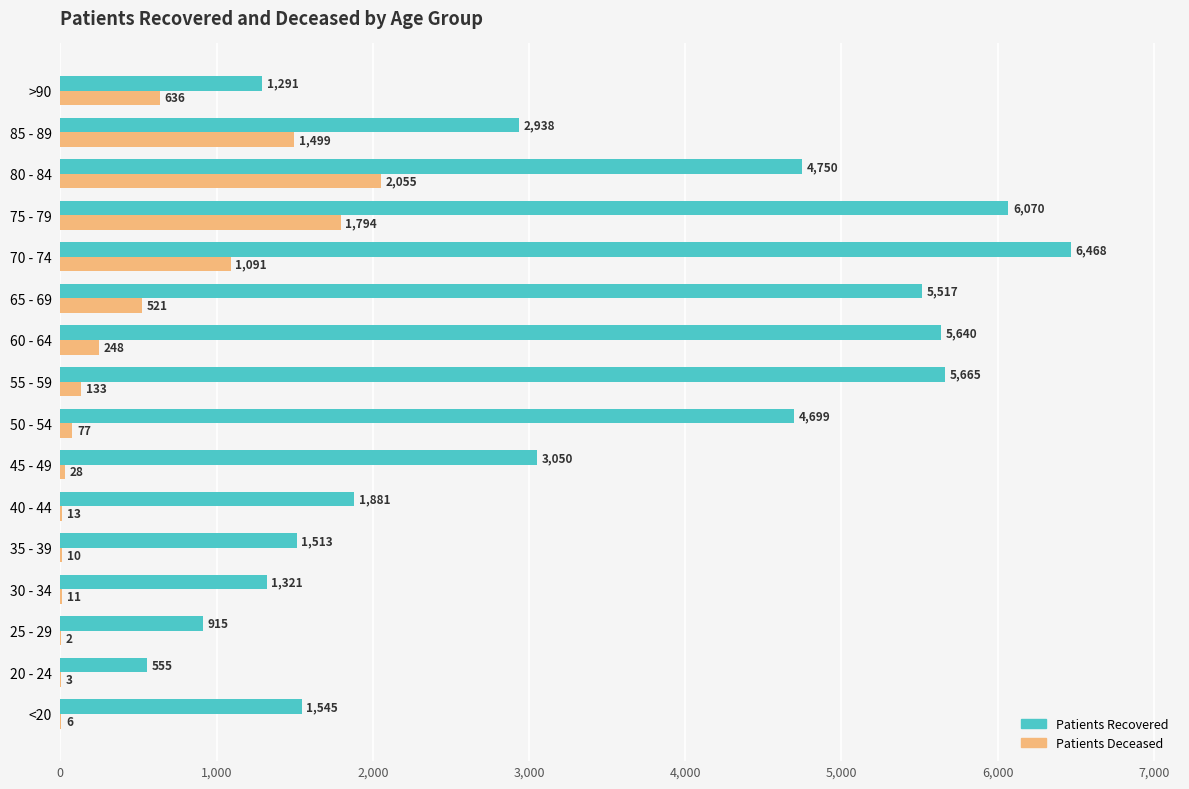

What is the total value across all series at 20 - 24?

558